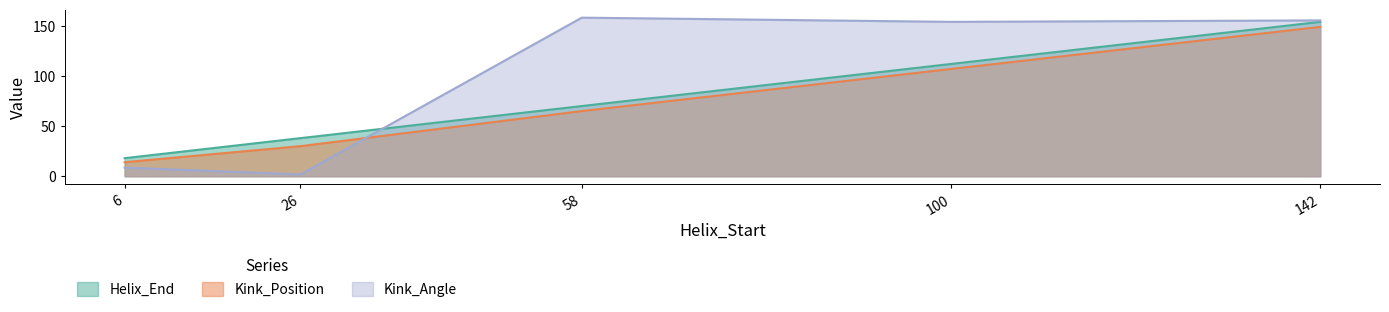

The Kink_Position series shows 149.0 at 142. True or false?

True